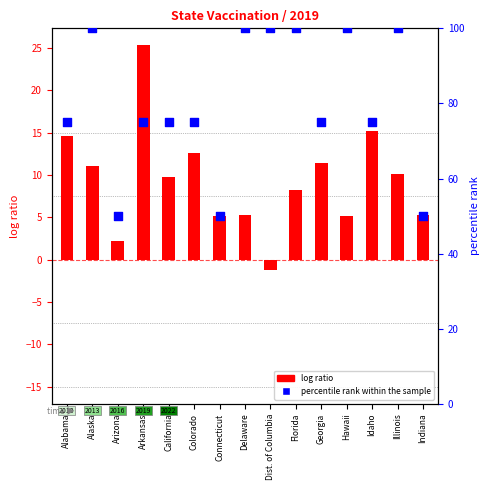

Which series contains the lowest Y value?

log ratio